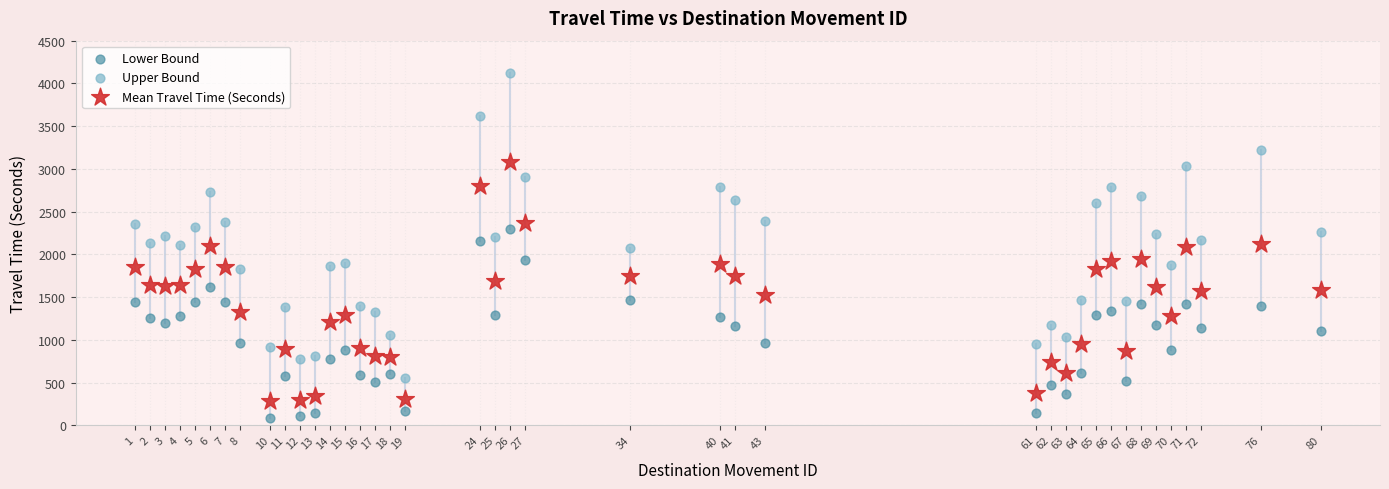

What are all the series names shown in the legend?

Lower Bound, Upper Bound, Mean Travel Time (Seconds)